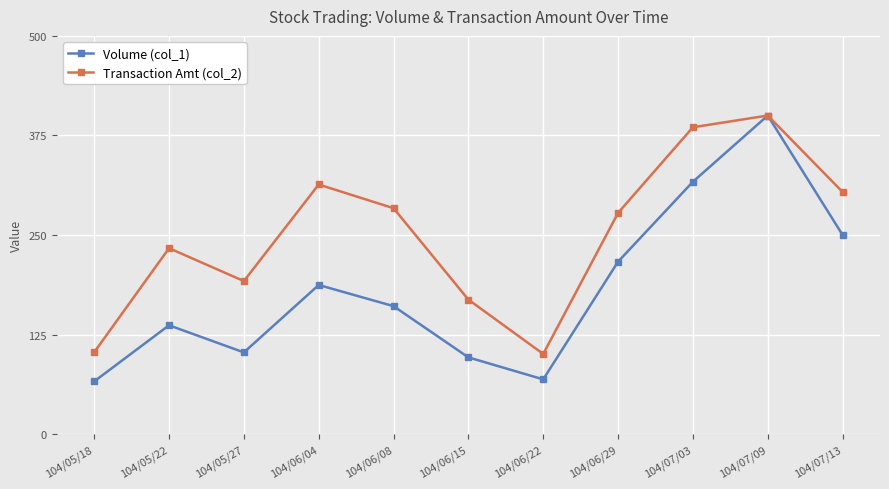

Is the value of Transaction Amt (col_2) at 104/05/22 greater than the value of Volume (col_1) at 104/06/29?

Yes